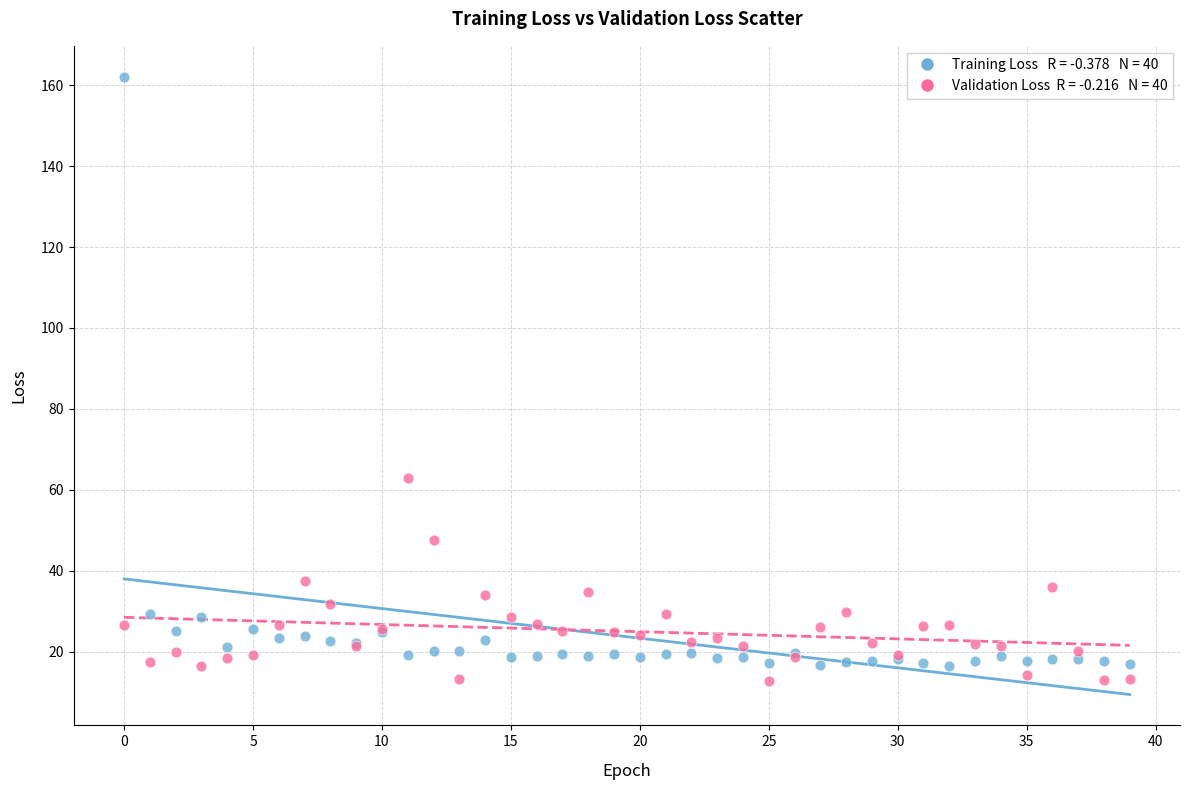

Across all series, what Y value is closest to 87?

62.9